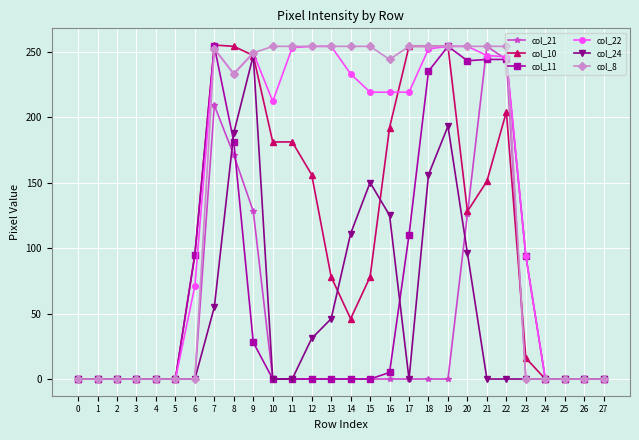

What is the approximate value of col_22 at 13, to the nearest 50?

250